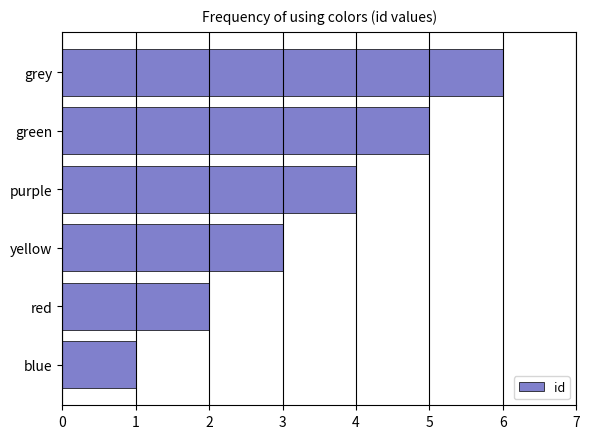

What is the difference between the second highest and second lowest values?

3